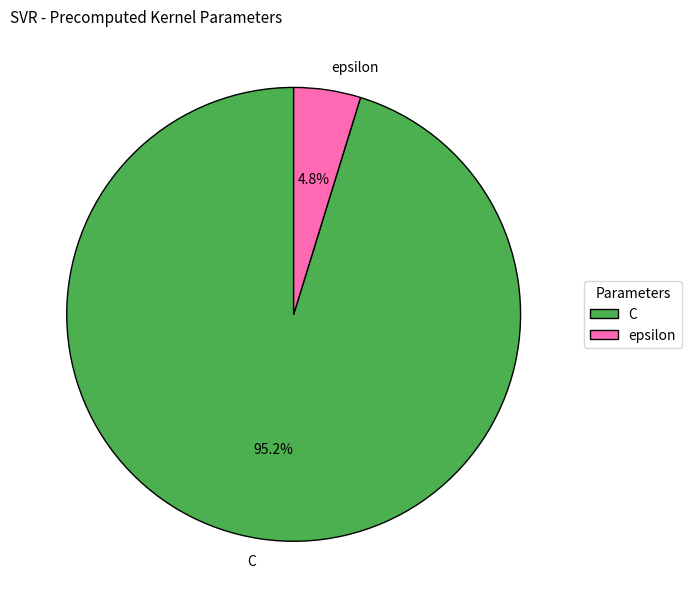

How many slices are in this pie chart?

2